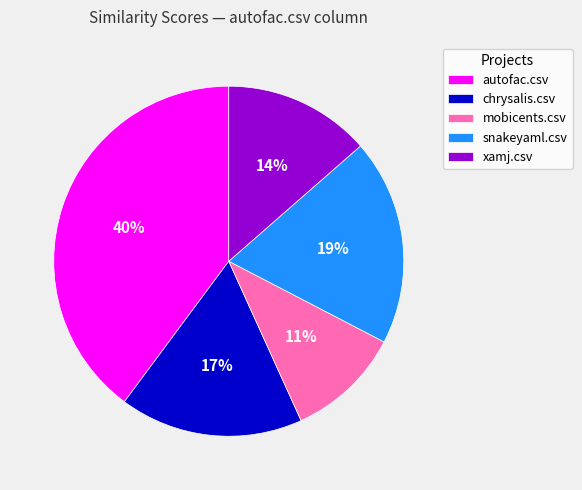

Rank the categories by value from highest to lowest.

autofac.csv, snakeyaml.csv, chrysalis.csv, xamj.csv, mobicents.csv